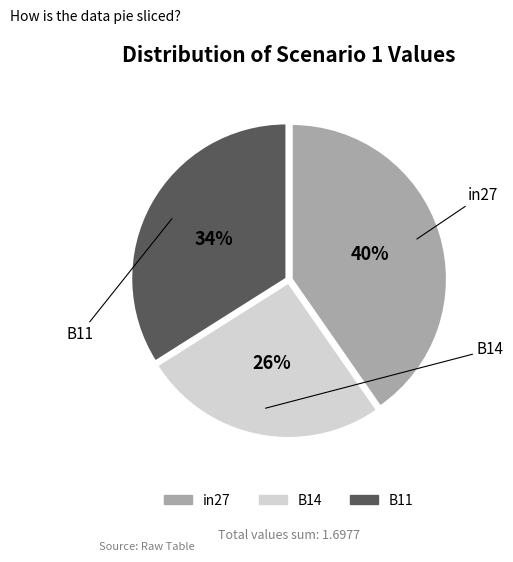

Rank the categories by value from lowest to highest.

B14, B11, in27